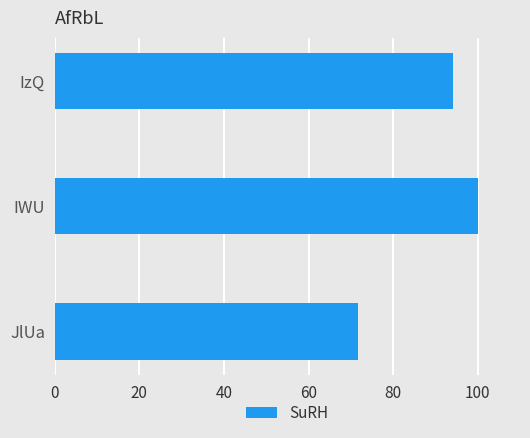

Rank the categories by value from lowest to highest.

JlUa, IzQ, IWU